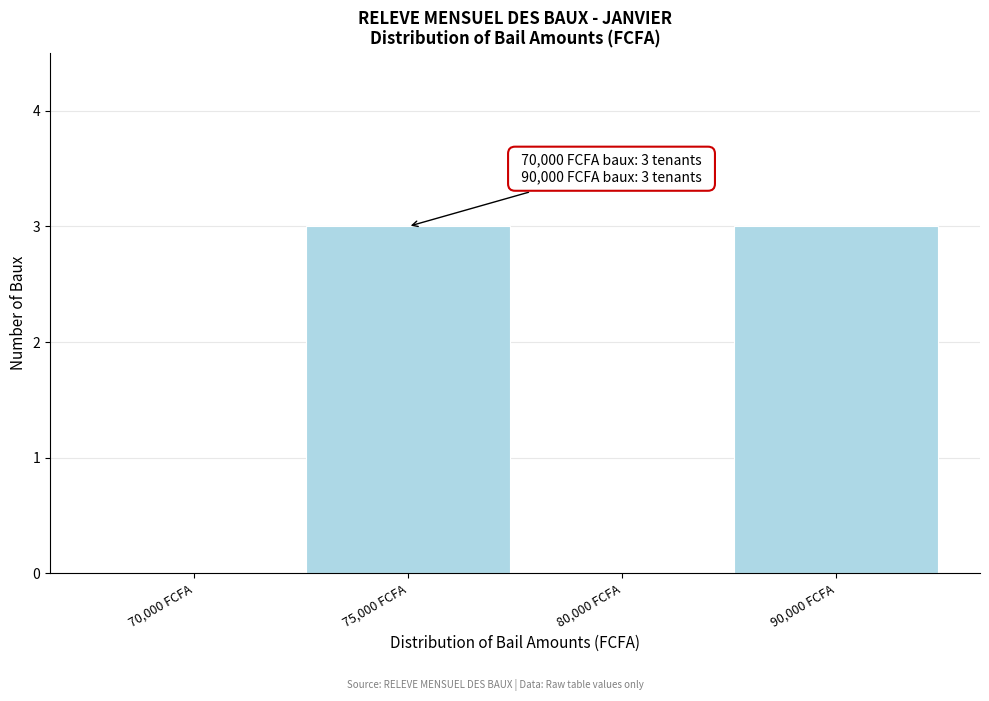

Reading left to right, what are all the values shown in this chart?

70,000 FCFA=0	75,000 FCFA=3	80,000 FCFA=0	90,000 FCFA=3